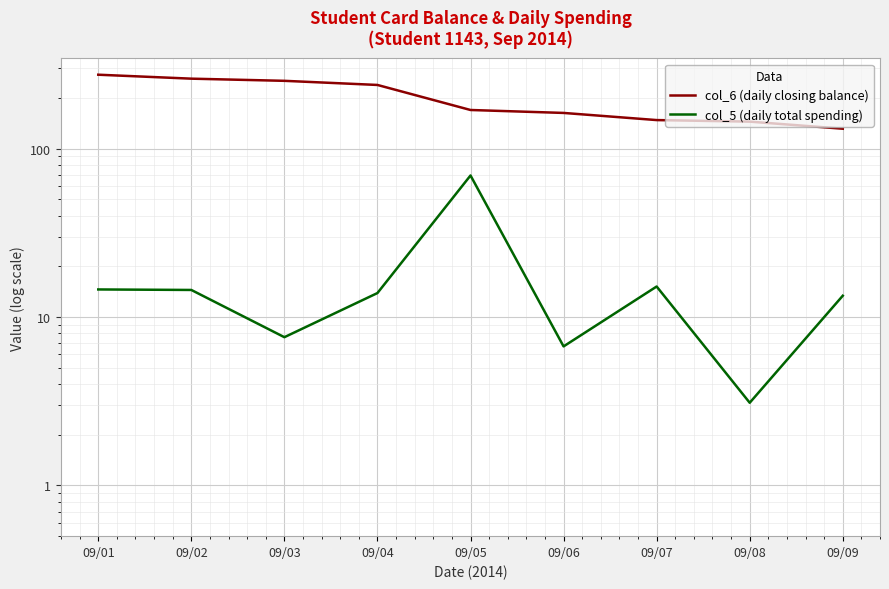

What is the smallest value displayed?

3.1